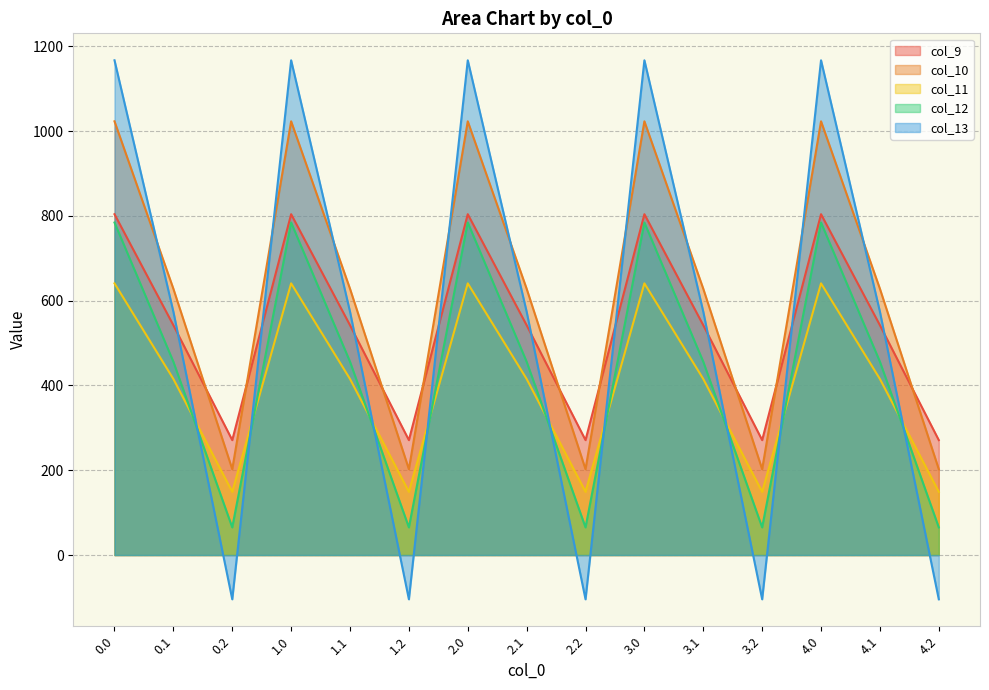

List the labels in order of col_12 value, largest first.

0.0, 1.0, 2.0, 3.0, 4.0, 0.1, 1.1, 2.1, 3.1, 4.1, 0.2, 1.2, 2.2, 3.2, 4.2